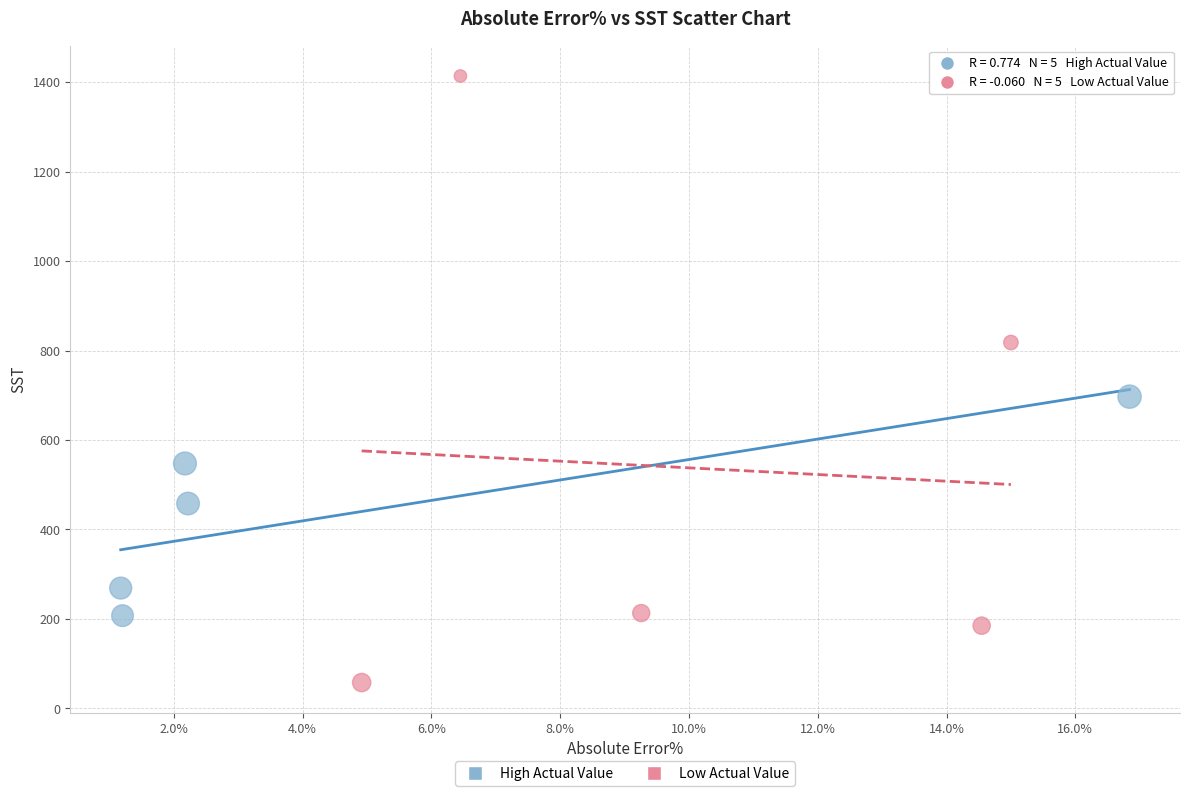

Which series has the widest spread of Y values?

Low Actual Value